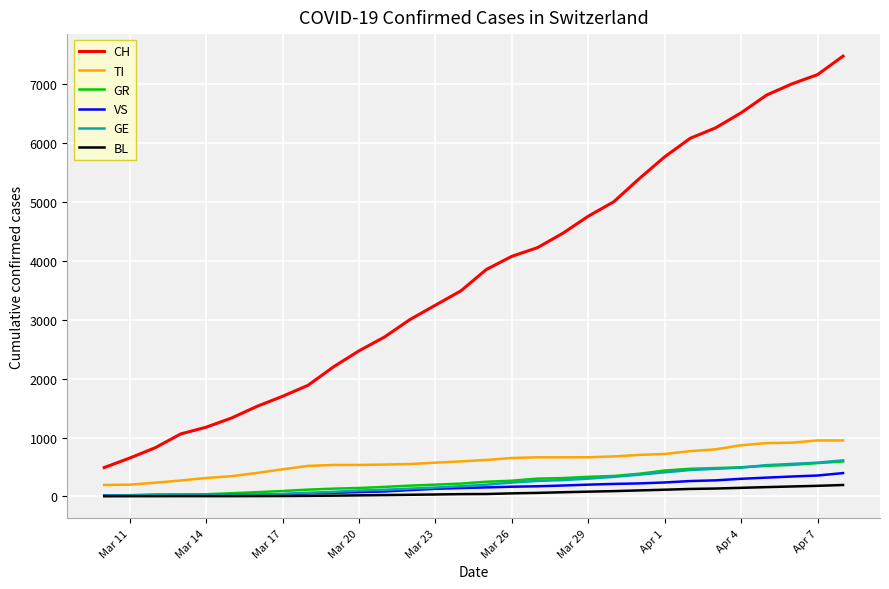

True or false: GE and CH intersect in this chart.

False